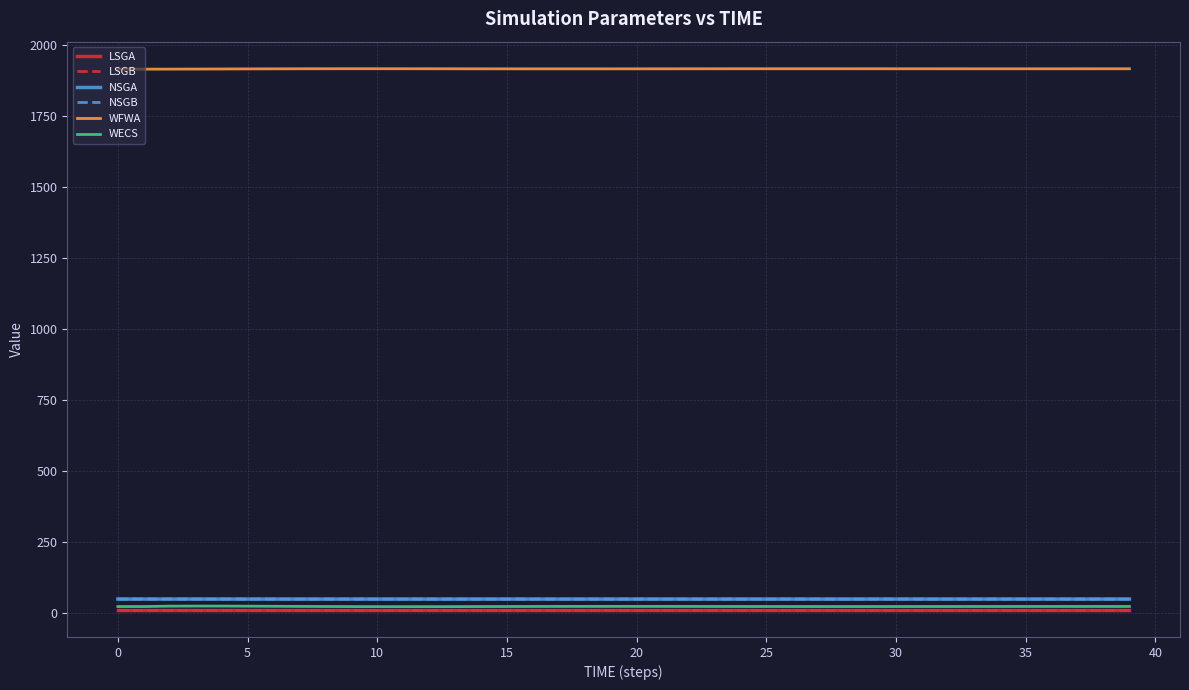

Which series has the largest total across all categories?

WFWA